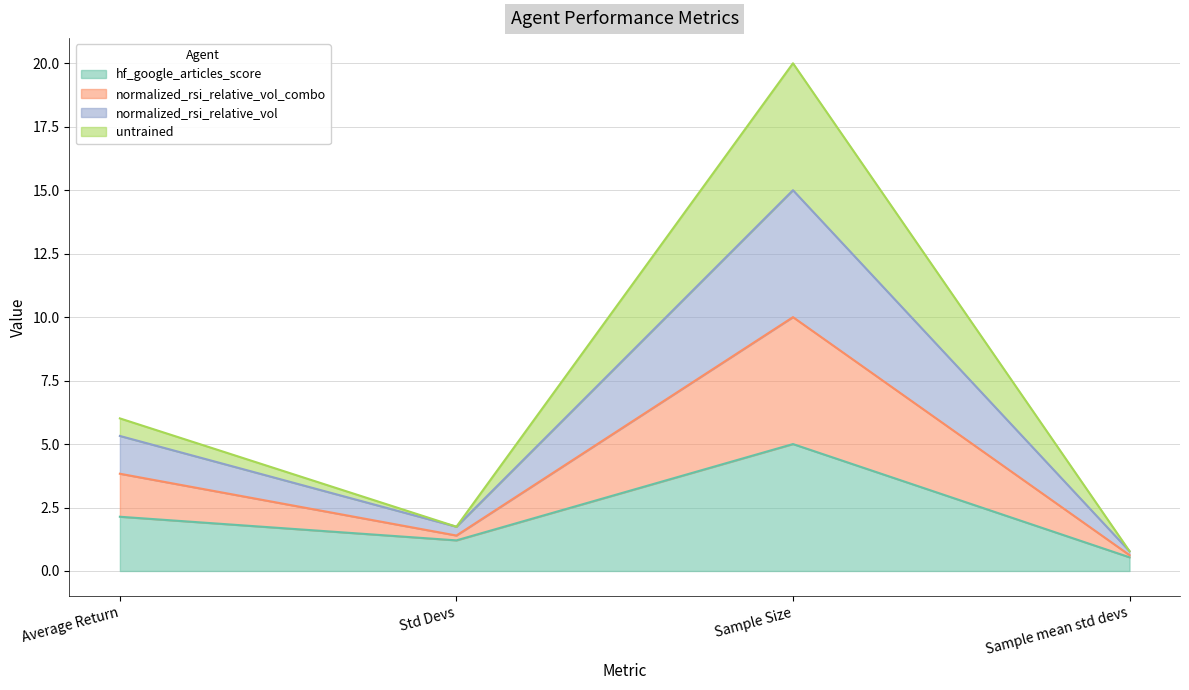

At which category is the sum across all series the highest?

Sample Size